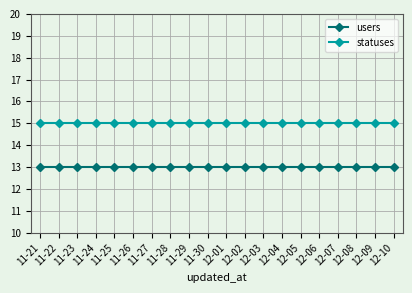

Reading left to right, extract all data points from this chart.

users: 13	13	13	13	13	13	13	13	13	13	13	13	13	13	13	13	13	13	13	13
statuses: 15	15	15	15	15	15	15	15	15	15	15	15	15	15	15	15	15	15	15	15